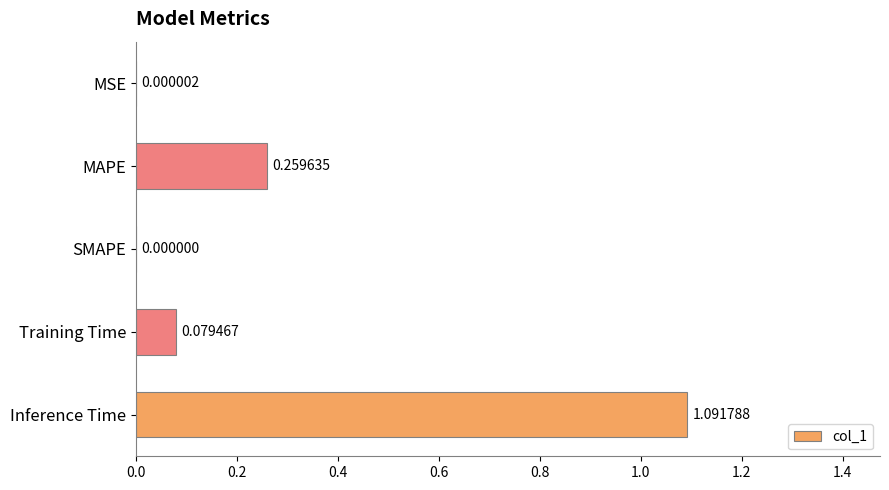

Between SMAPE and MAPE, which is larger?

MAPE